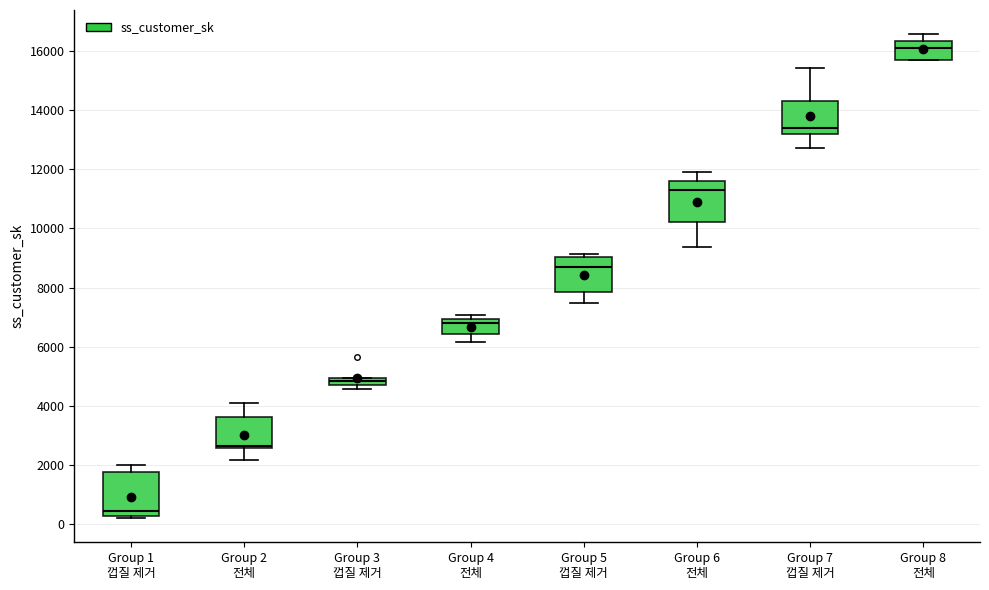

Which box has the highest median line?

Group 8 전체